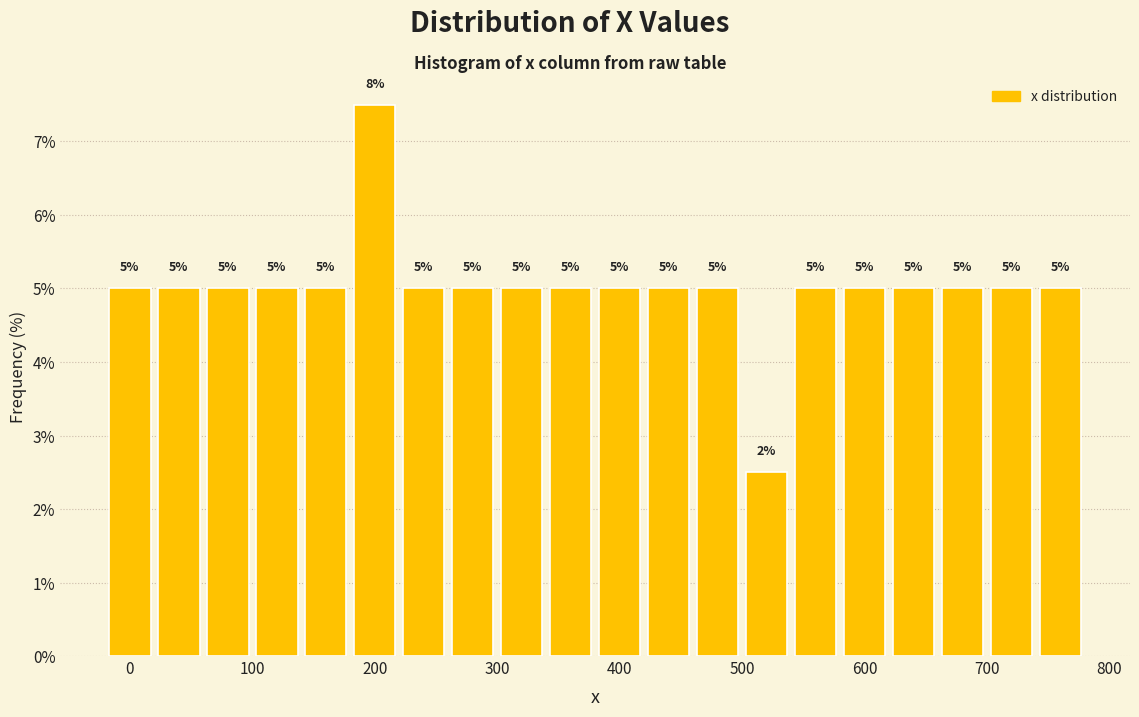

Over which range of the x-axis is the bar tallest?

180 to 220